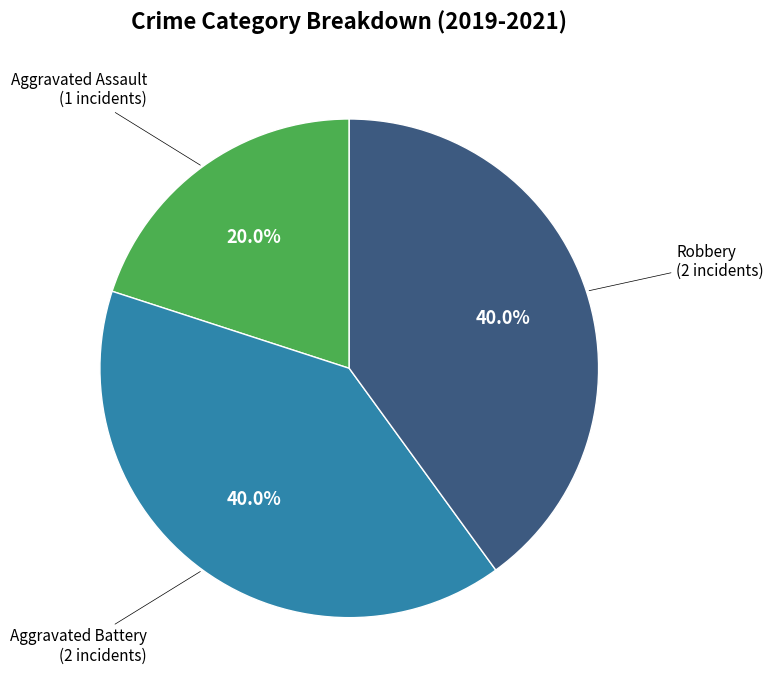

Does any single category account for the majority?

No